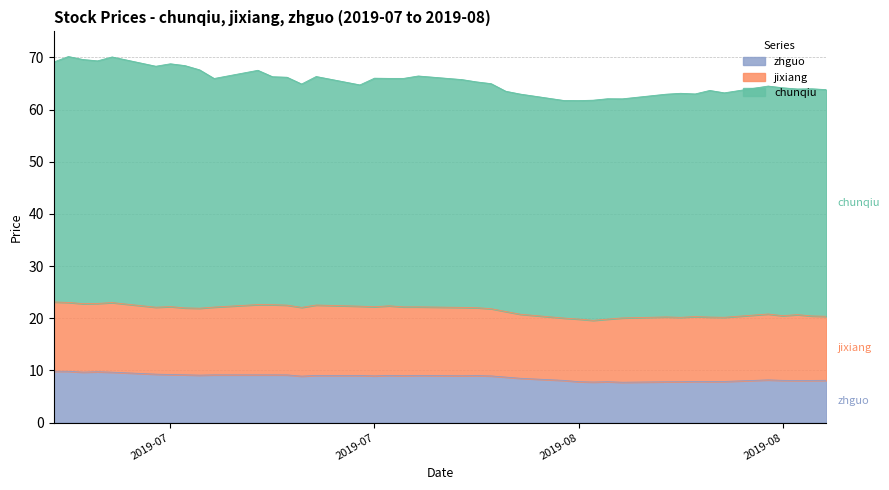

Reading right to left, what are all the values shown in this chart?

chunqiu: 43.5	43.5	43.3	43.7	43.7	43.0	43.5	42.7	43.0	42.7	42.0	42.2	42.2	41.9	41.7	42.2	42.2	43.1	43.3	43.7	44.3	43.8	43.6	43.8	42.4	43.8	42.8	43.7	43.7	44.9	43.8	45.7	46.5	46.5	46.2	47.1	46.5	46.8	47.1	46.0
jixiang: 12.3	12.4	12.6	12.4	12.6	12.3	12.3	12.4	12.3	12.4	12.3	12.0	11.8	12.0	11.9	12.3	12.6	12.9	13.0	13.1	13.1	13.2	13.3	13.3	13.3	13.5	13.2	13.4	13.4	13.5	13.0	12.8	12.8	13.0	12.8	13.3	13.1	13.1	13.2	13.3
zhguo: 8.1	8.1	8.1	8.1	8.2	7.9	7.9	7.9	7.8	7.8	7.7	7.8	7.8	7.8	8.1	8.5	8.7	8.9	9.0	9.0	9.1	9.0	9.1	9.0	9.0	9.1	8.9	9.2	9.2	9.2	9.2	9.1	9.2	9.2	9.3	9.7	9.8	9.7	9.8	9.9